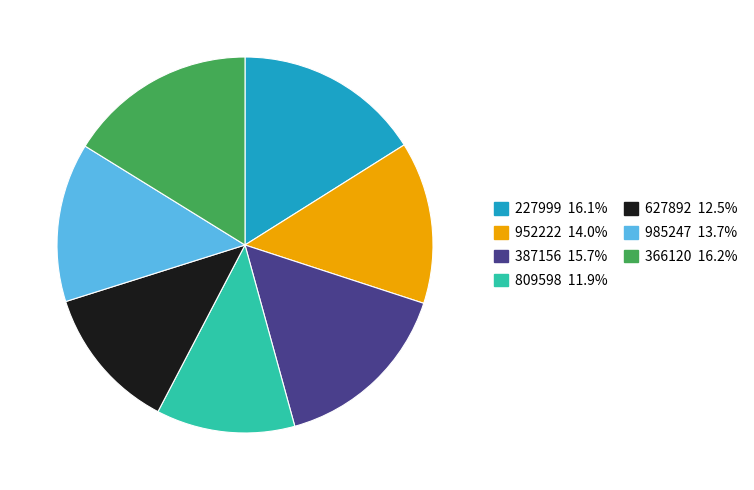

True or false: 227999 accounts for 16% of the total.

True